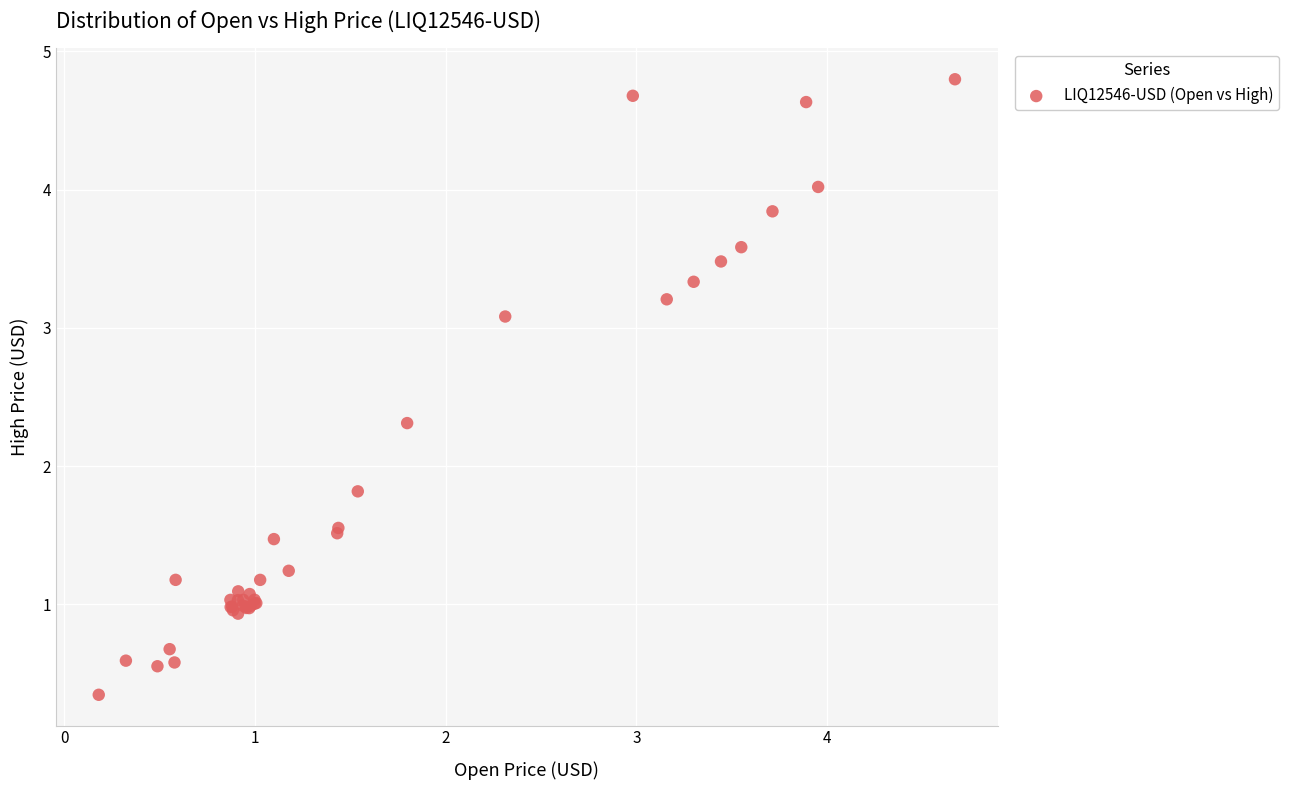

What Y value in the scatter plot is closest to 2?

1.8